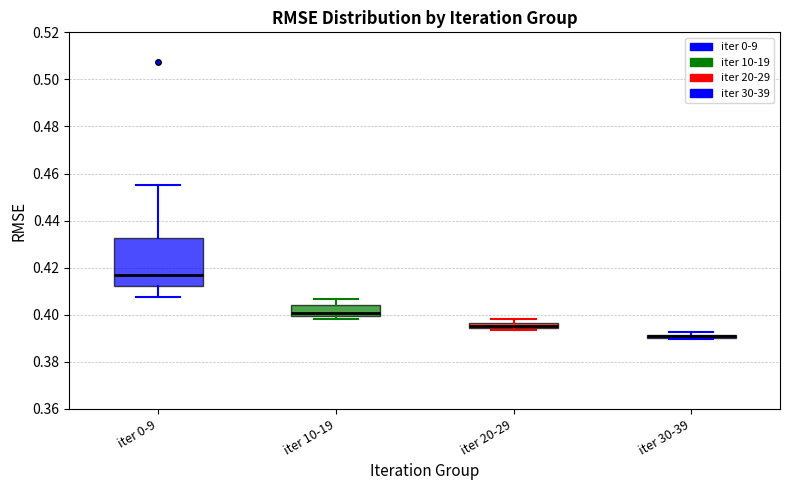

Comparing the boxes themselves (not the whiskers), which one is the tallest?

iter 0-9